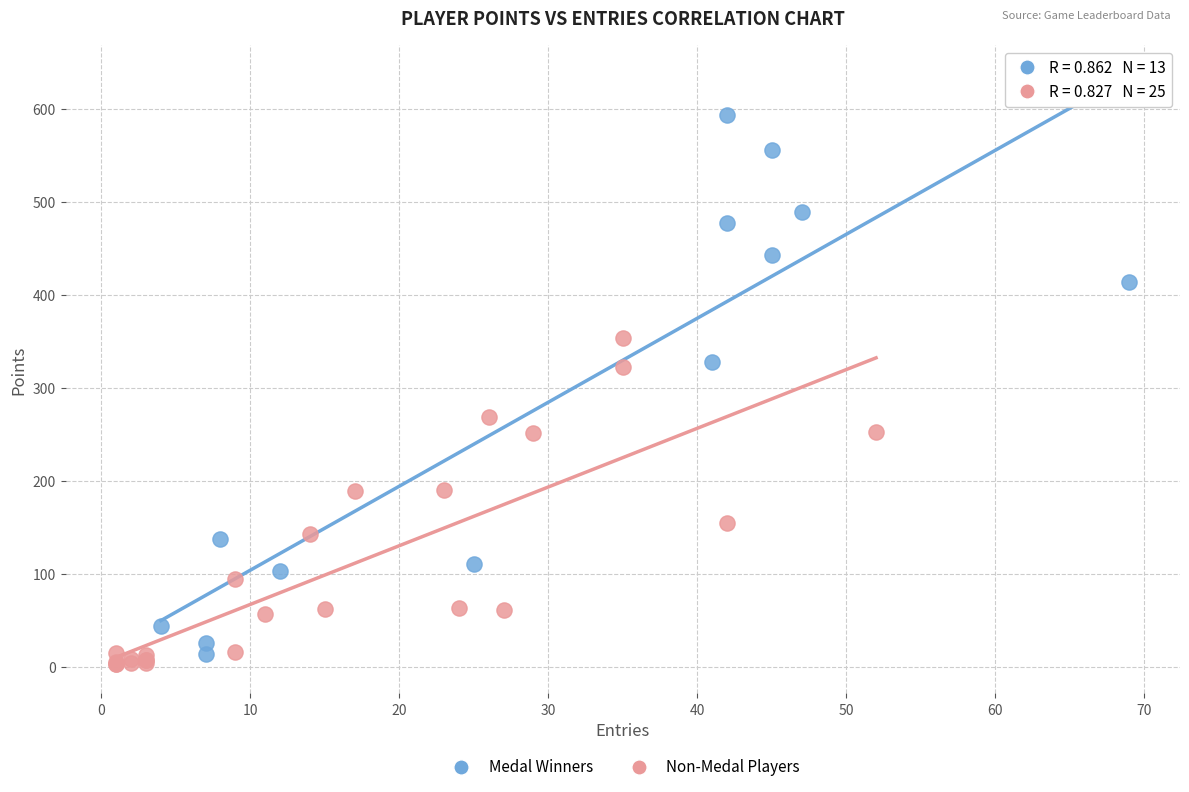

Which series contains the highest Y value?

Medal Winners